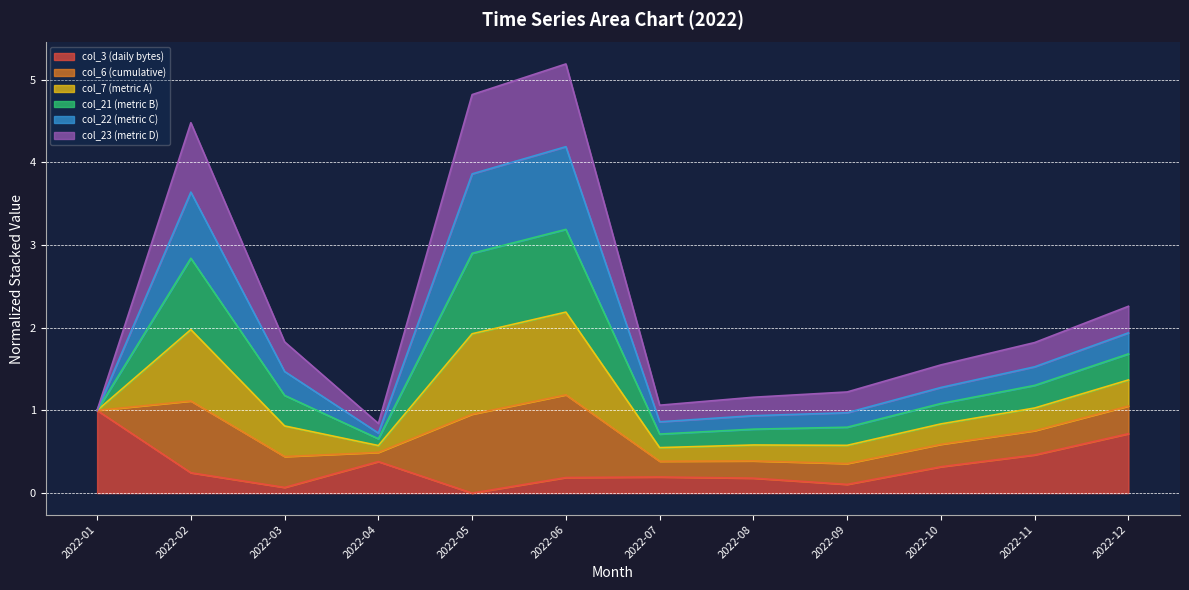

At which label does col_3 (daily bytes) reach its peak?

2022-01